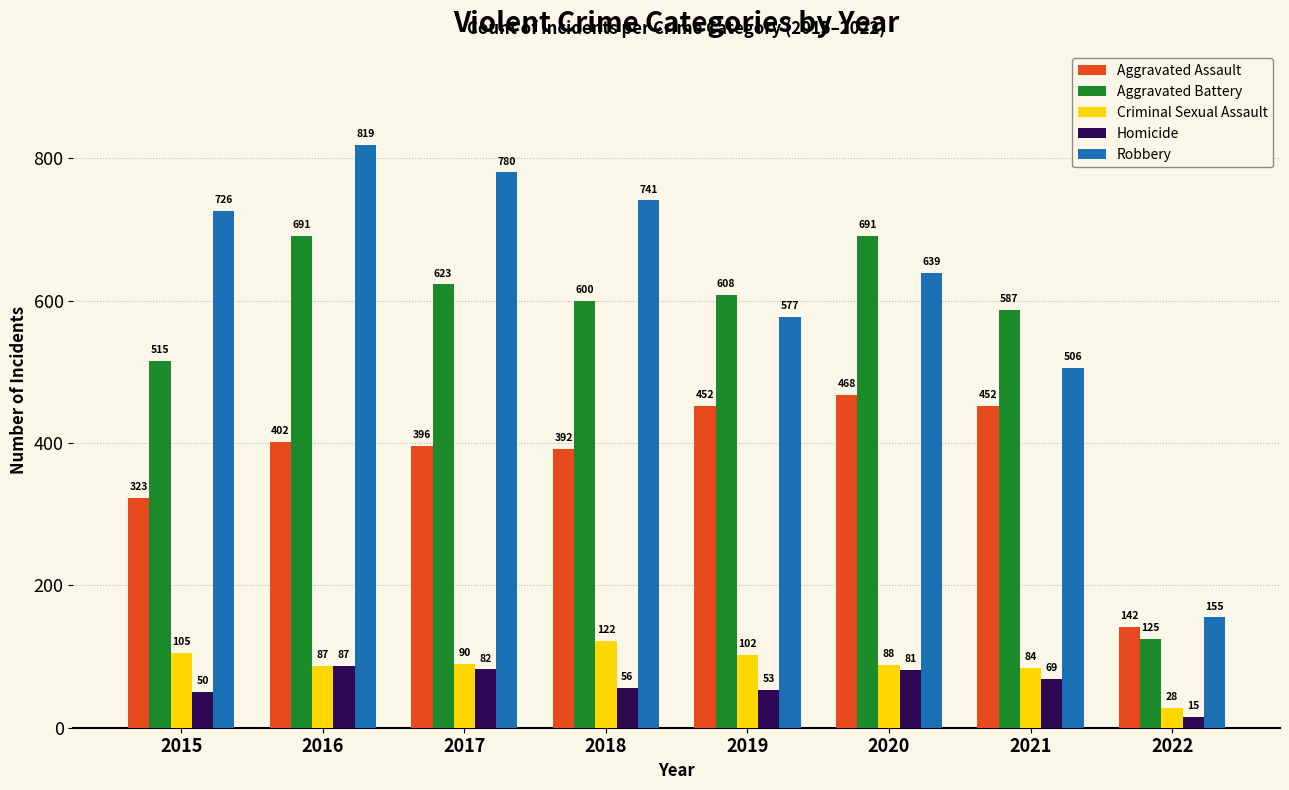

What is the value of the Robbery bar at the 1st from the left?

726